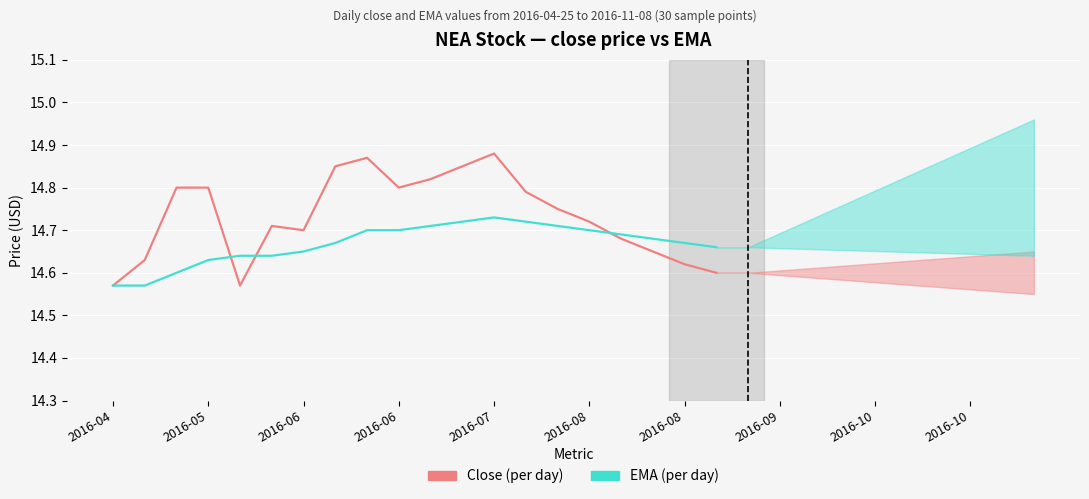

True or false: EMA (per day) has more than 1 points higher than both neighbors.

False